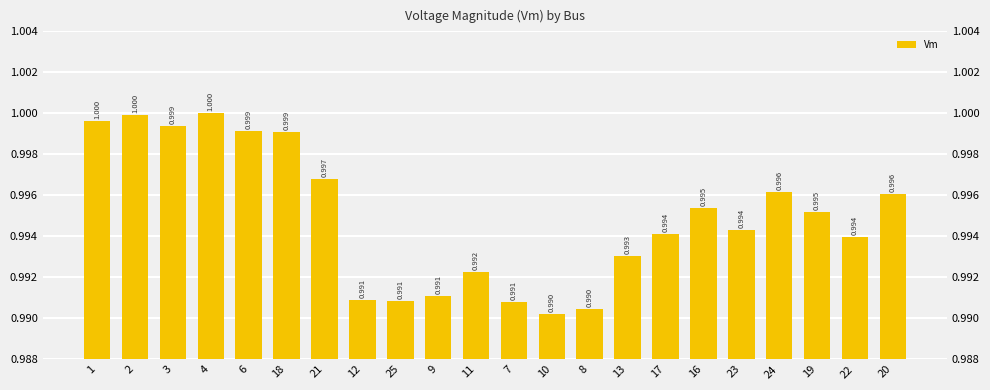

What is the sum of the values at 11 and 22?

2.0